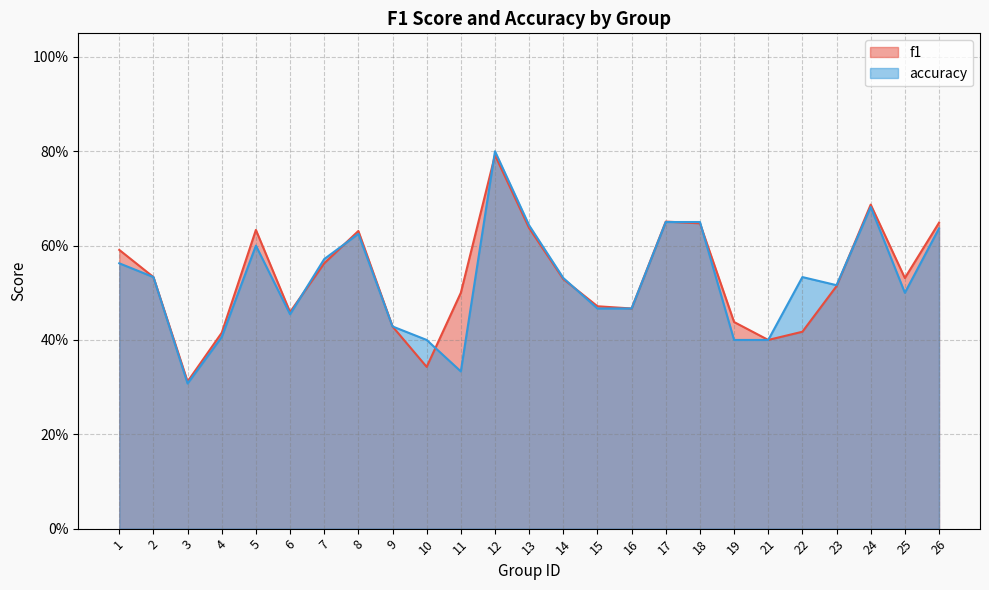

Which series ends up on top after the final intersection of accuracy and f1?

f1